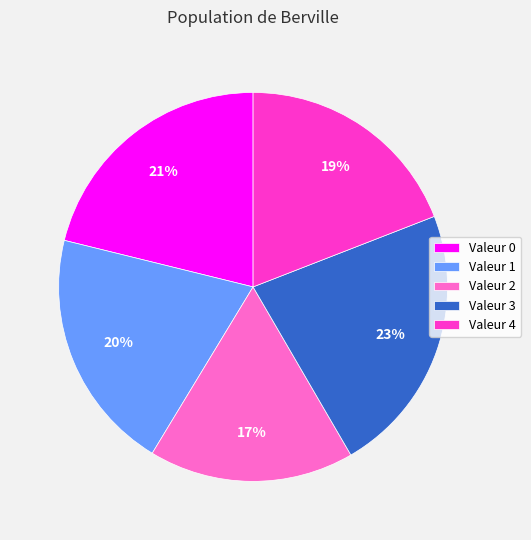

Is there a majority slice in this chart?

No